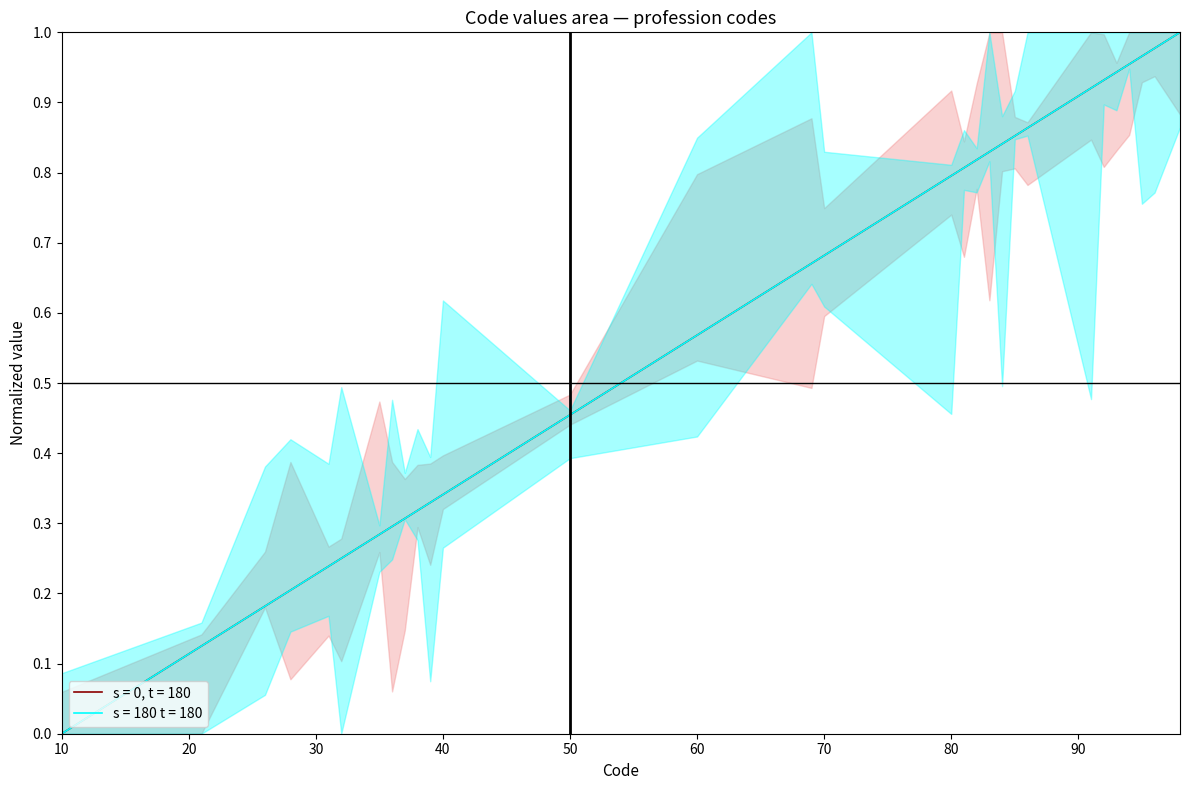

Reading right to left, extract all data points from this chart.

s = 0, t = 180: 98=1.0	96=1.0	95=1.0	94=1.0	93=0.9	92=0.9	91=0.9	86=0.9	85=0.9	84=0.8	83=0.8	82=0.8	81=0.8	80=0.8	70=0.7	69=0.7	60=0.6	50=0.5	40=0.3	39=0.3	38=0.3	37=0.3	36=0.3	35=0.3	32=0.2	31=0.2	28=0.2	26=0.2	21=0.1	10=0.0
s = 180 t = 180: 98=1.0	96=1.0	95=1.0	94=1.0	93=0.9	92=0.9	91=0.9	86=0.9	85=0.9	84=0.8	83=0.8	82=0.8	81=0.8	80=0.8	70=0.7	69=0.7	60=0.6	50=0.5	40=0.3	39=0.3	38=0.3	37=0.3	36=0.3	35=0.3	32=0.2	31=0.2	28=0.2	26=0.2	21=0.1	10=0.0